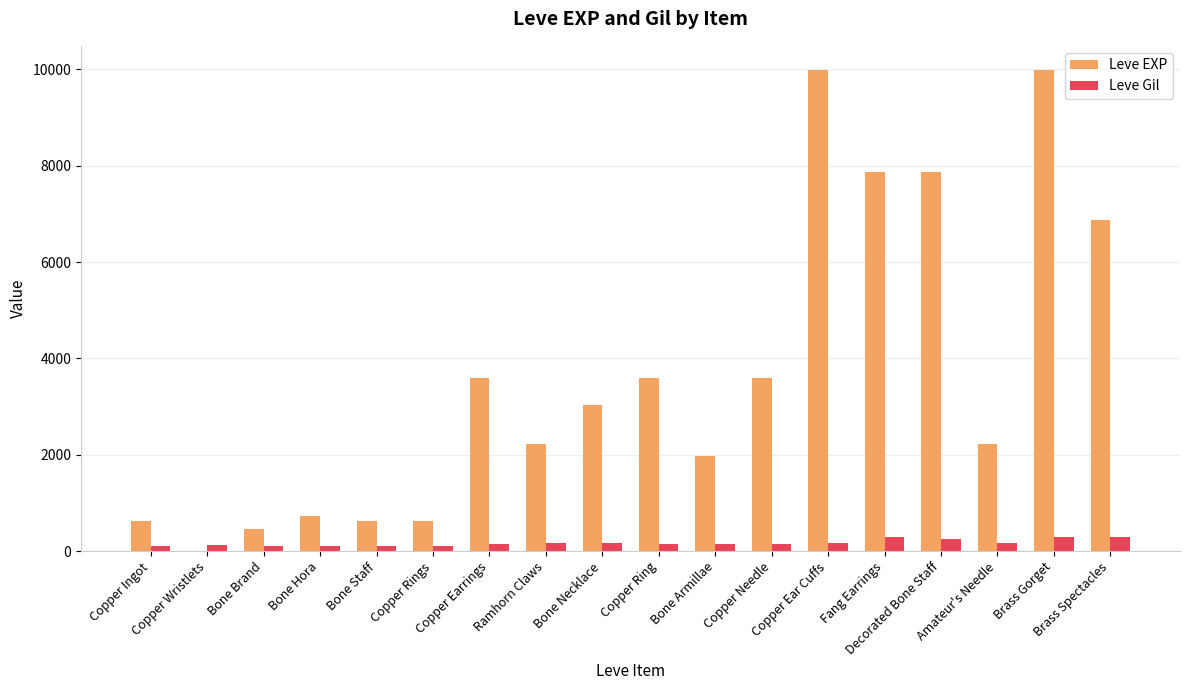

Does the chart contain stacked bars?

No